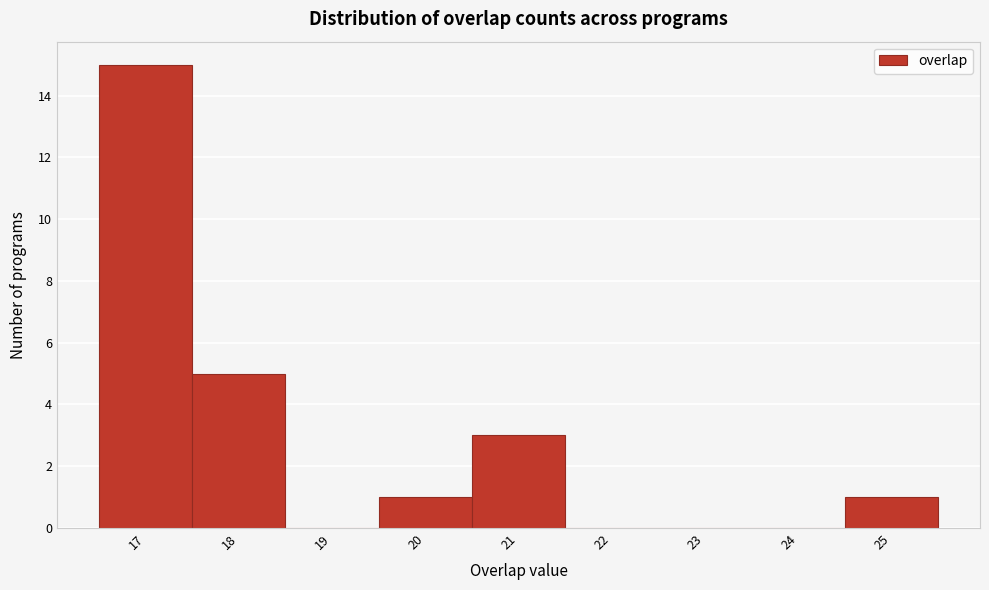

Reading left to right, list every bar in this chart as the range it spans on the x-axis followed by its height. The values are not printed on the chart, so give them approximately, as read against the axis.

16.5 to 17.5: 15
17.5 to 18.5: 5
18.5 to 19.5: 0
19.5 to 20.5: 1
20.5 to 21.5: 3
21.5 to 22.5: 0
22.5 to 23.5: 0
23.5 to 24.5: 0
24.5 to 25.5: 1